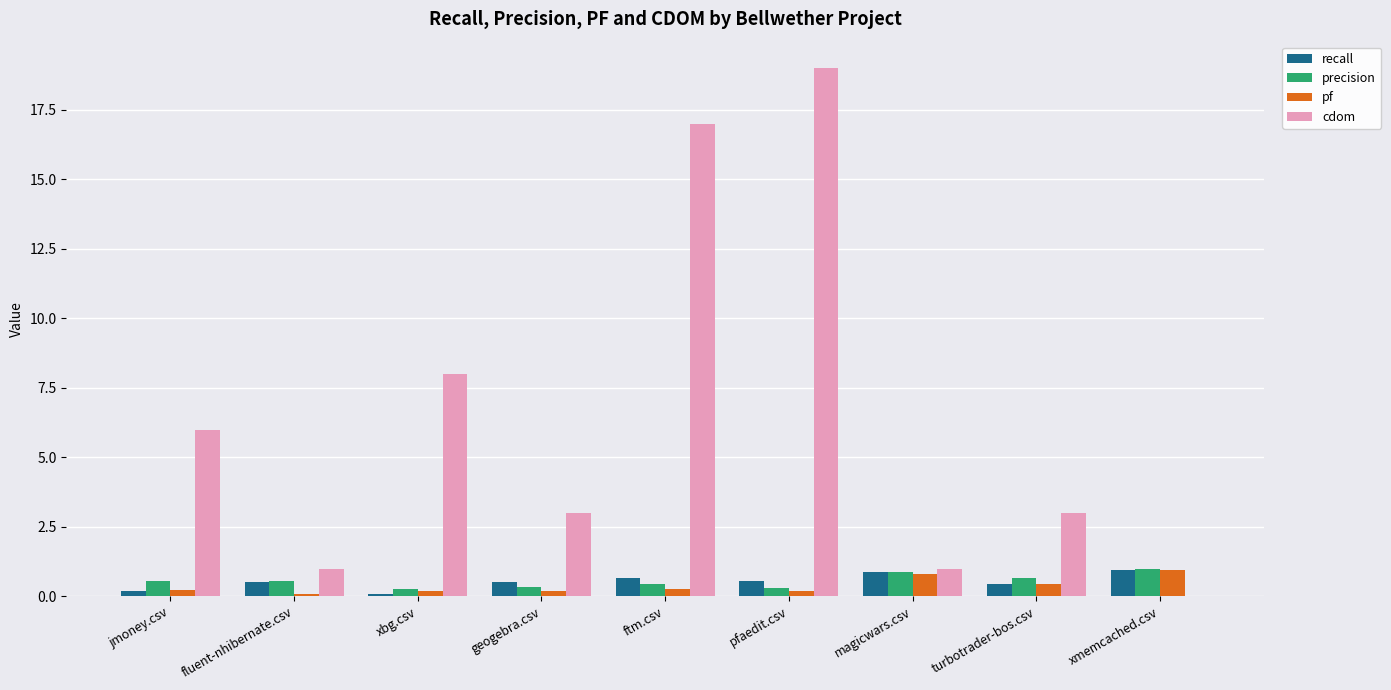

The value of precision at turbotrader-bos.csv is 0.7. True or false?

True